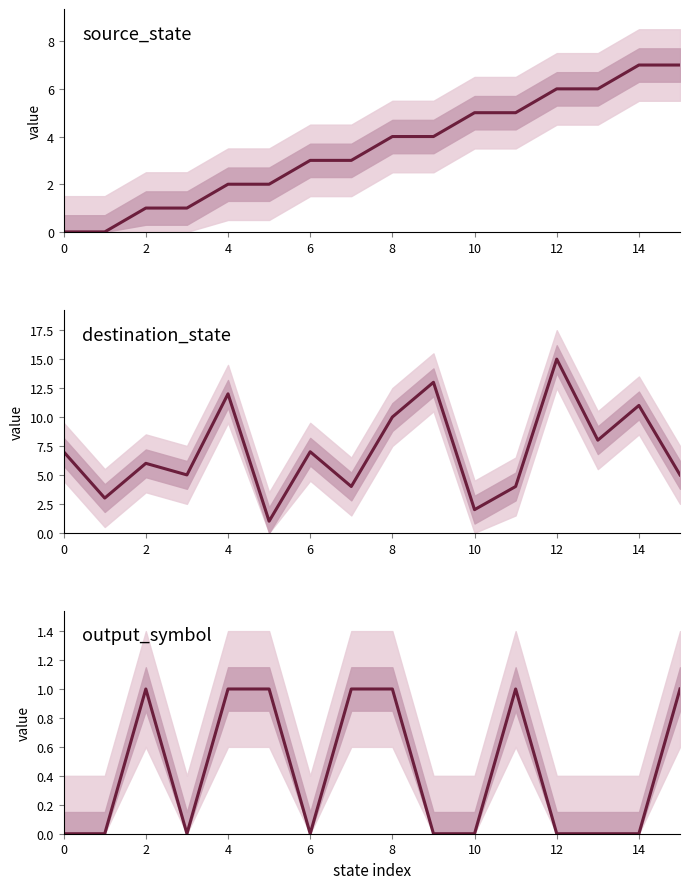

Count the number of data series in this chart.

3